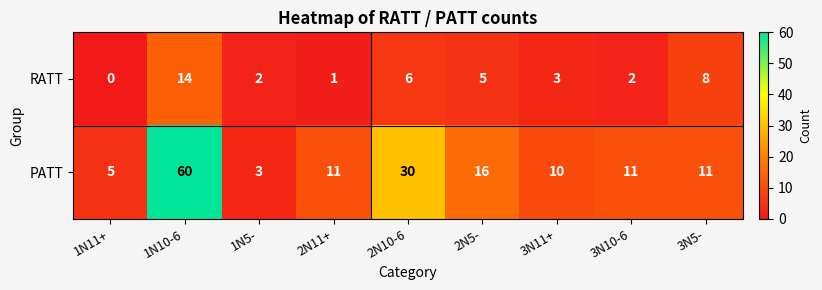

Between 2N11+ and 3N11+, which series saw the biggest shift?

RATT